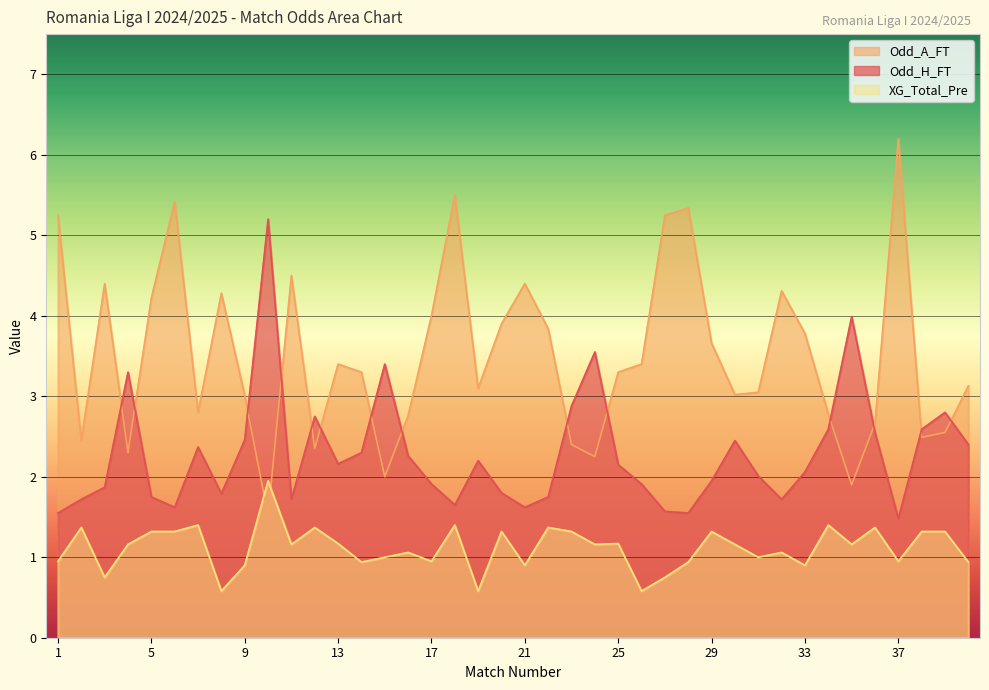

Which category has the lowest value across all series?

8